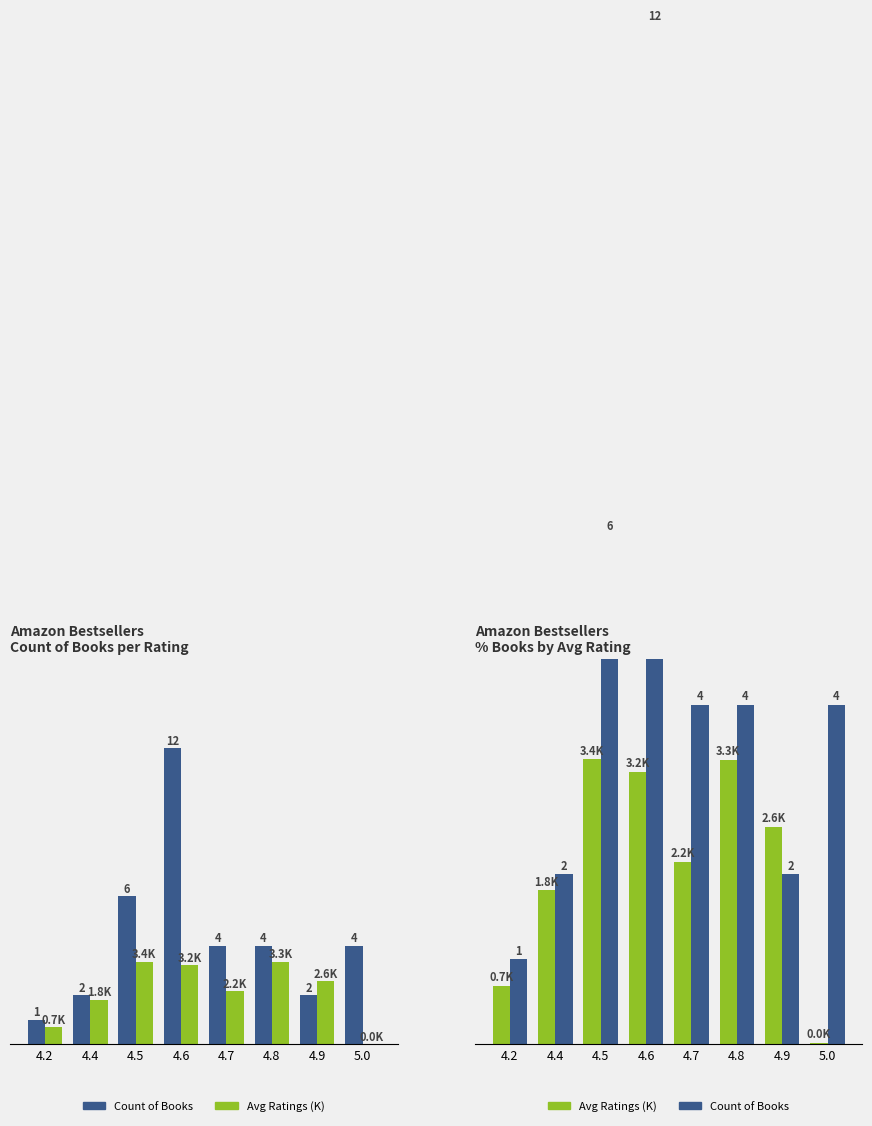

The value of Avg Ratings (K) at 4.2 is 1.1. True or false?

False